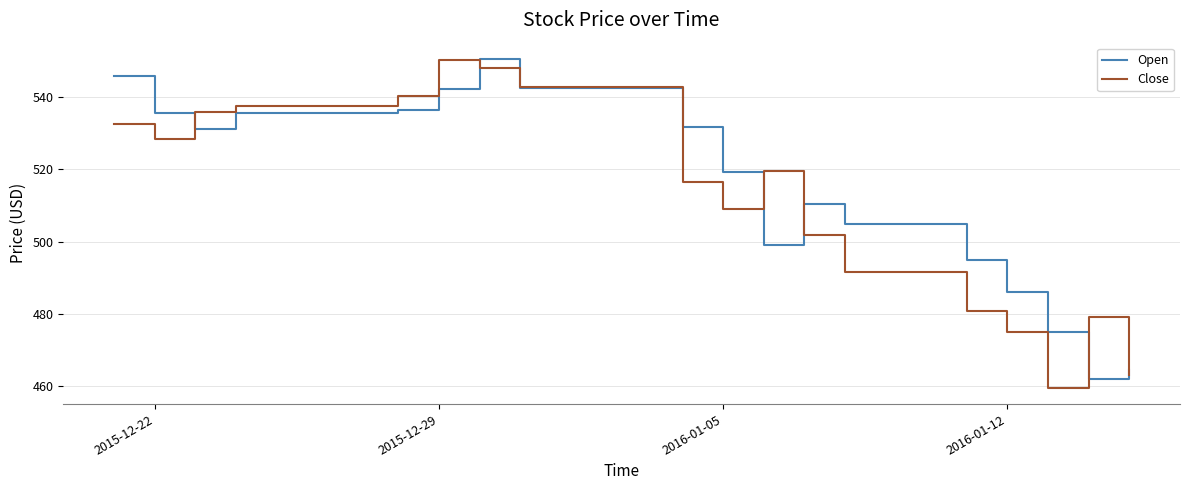

Is this an area chart (filled region under the line)?

No